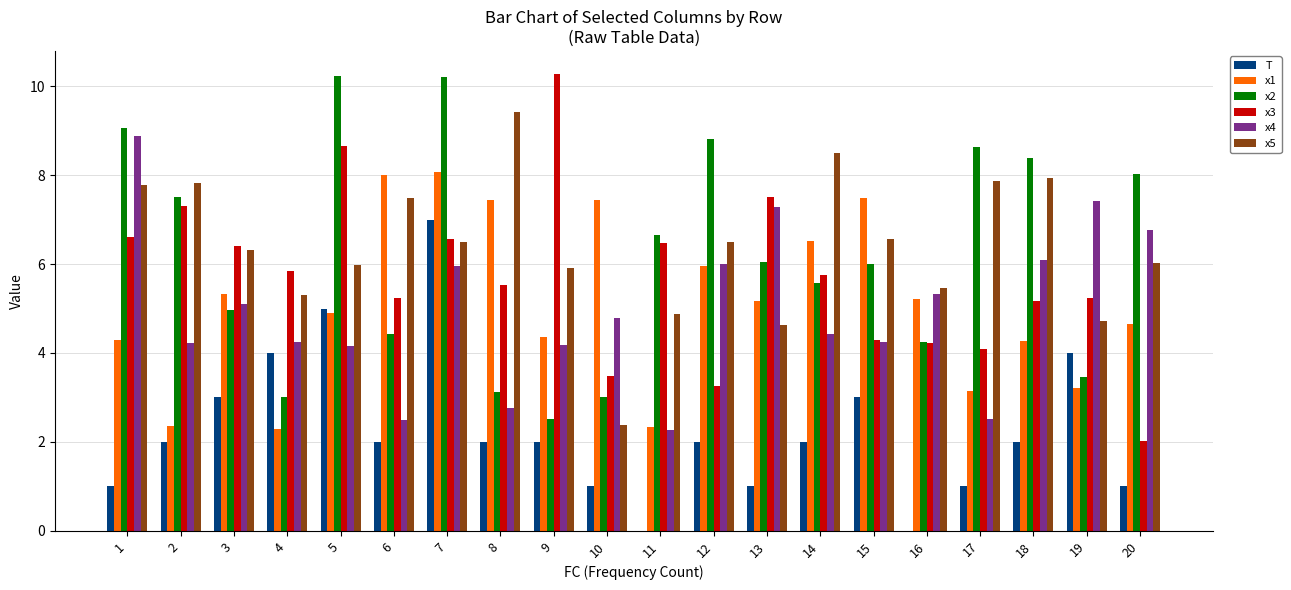

Which series changed the most between 6 and 7?

x2